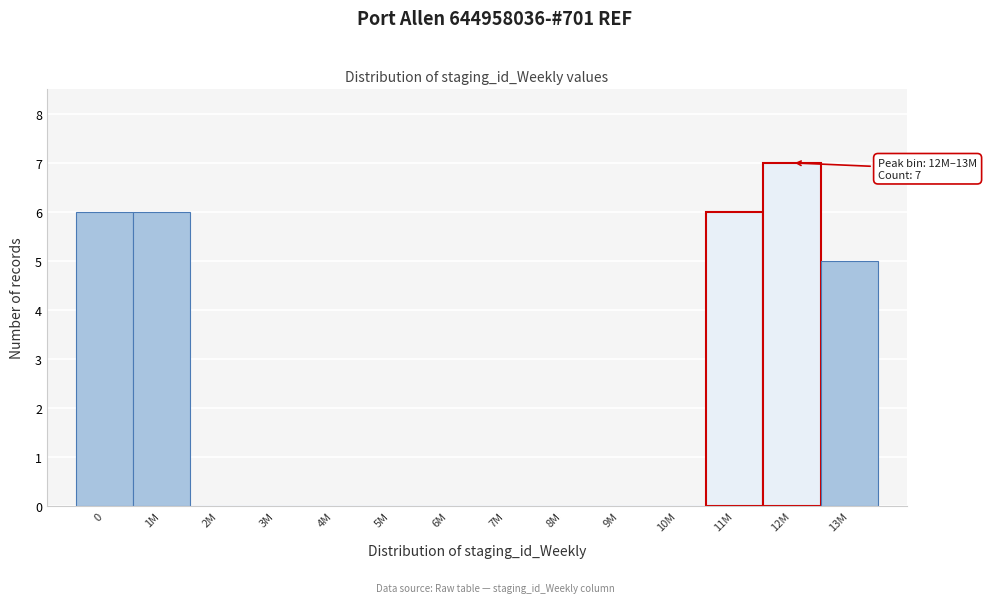

Reading left to right, list all the values displayed in this chart.

0=6	1M=6	2M=0	3M=0	4M=0	5M=0	6M=0	7M=0	8M=0	9M=0	10M=0	11M=6	12M=7	13M=5